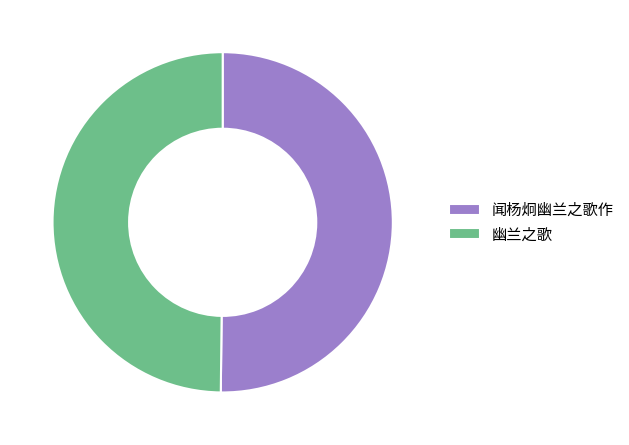

True or false: 幽兰之歌 accounts for 50% of the total.

True